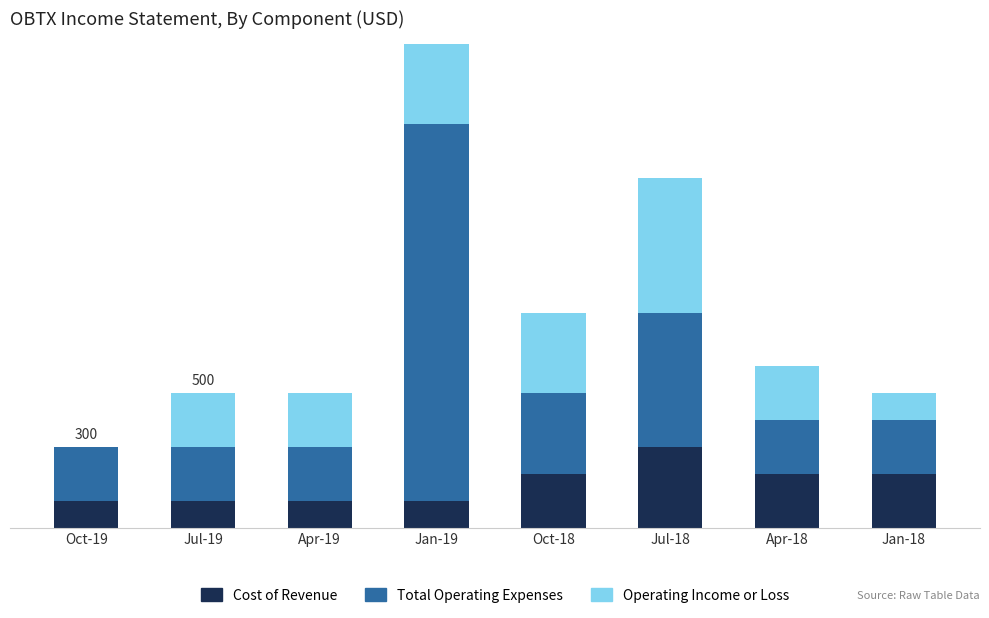

Where is Total Operating Expenses nearest to the value 800?

Jul-18